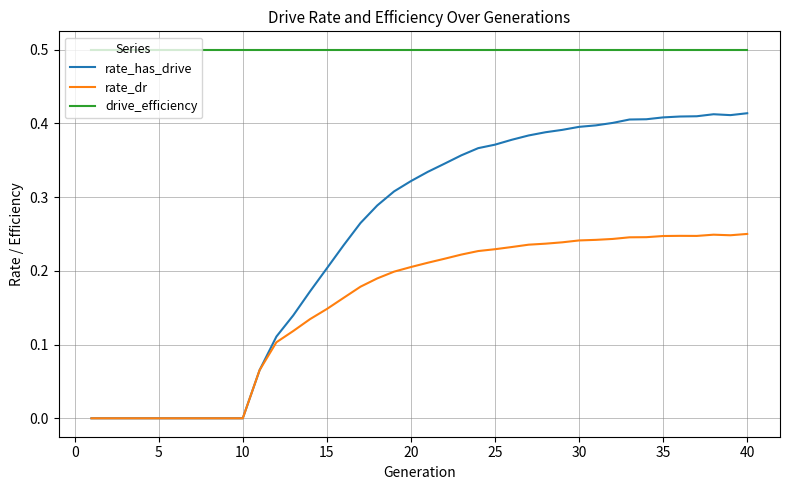

What is the maximum value shown in the chart?

0.5